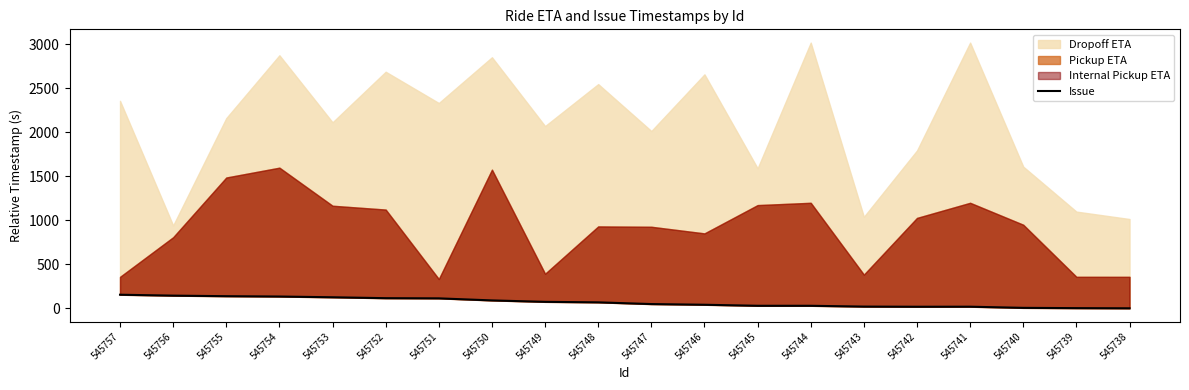

Reading left to right, transcribe all the data shown in this chart.

545757=154.3	545756=143.9	545755=137.6	545754=133.8	545753=125.3	545752=115.0	545751=113.0	545750=89.6	545749=73.4	545748=67.6	545747=48.1	545746=40.3	545745=28.7	545744=28.6	545743=19.4	545742=17.6	545741=18.2	545740=5.0	545739=1.8	545738=0.0